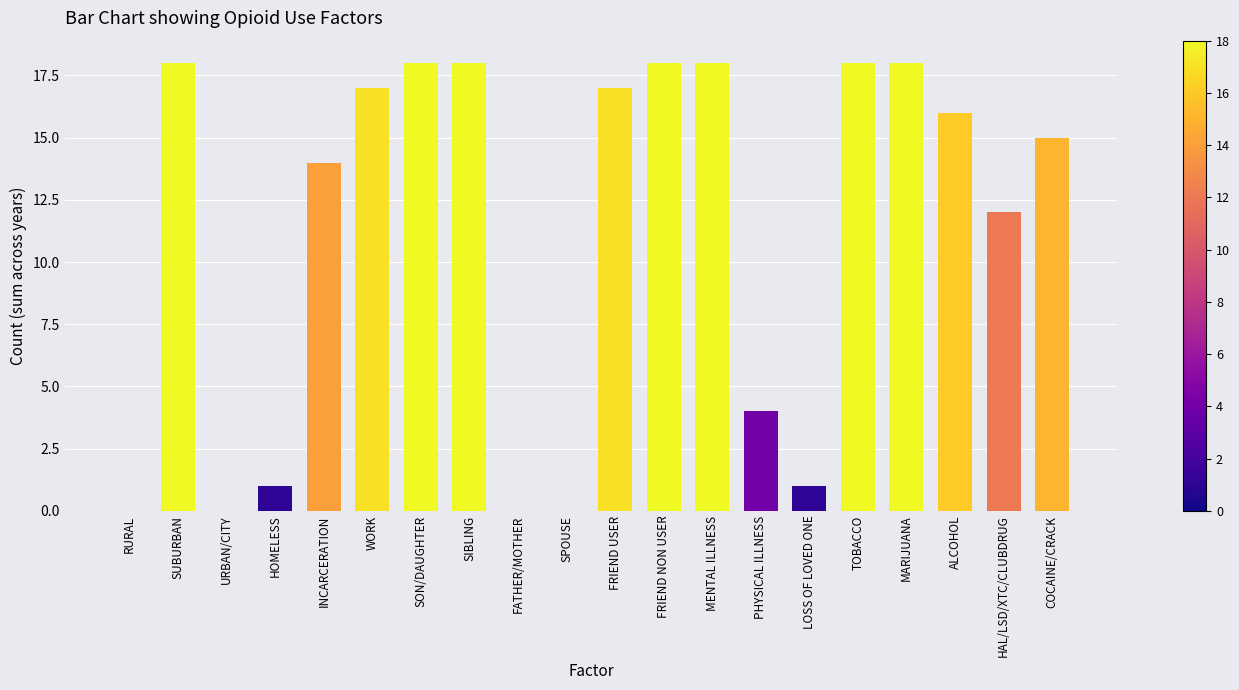

Count the number of categories in the chart.

20